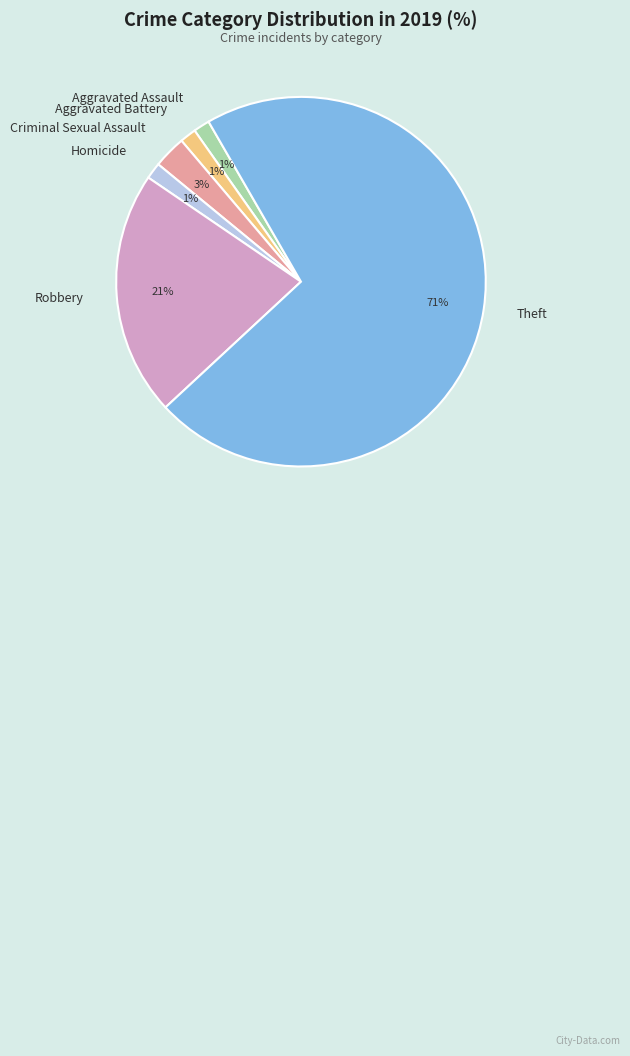

Which category has the biggest portion of the pie?

Theft